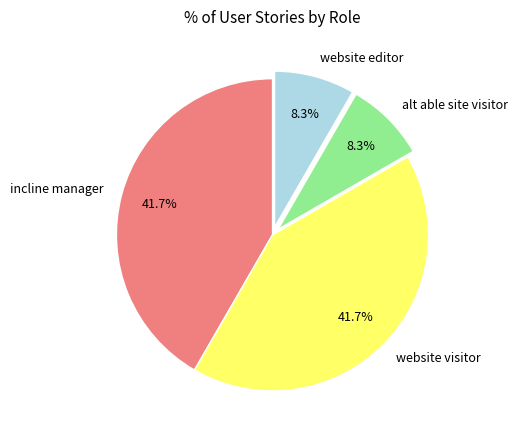

To the nearest percent, what portion does alt able site visitor represent?

8%